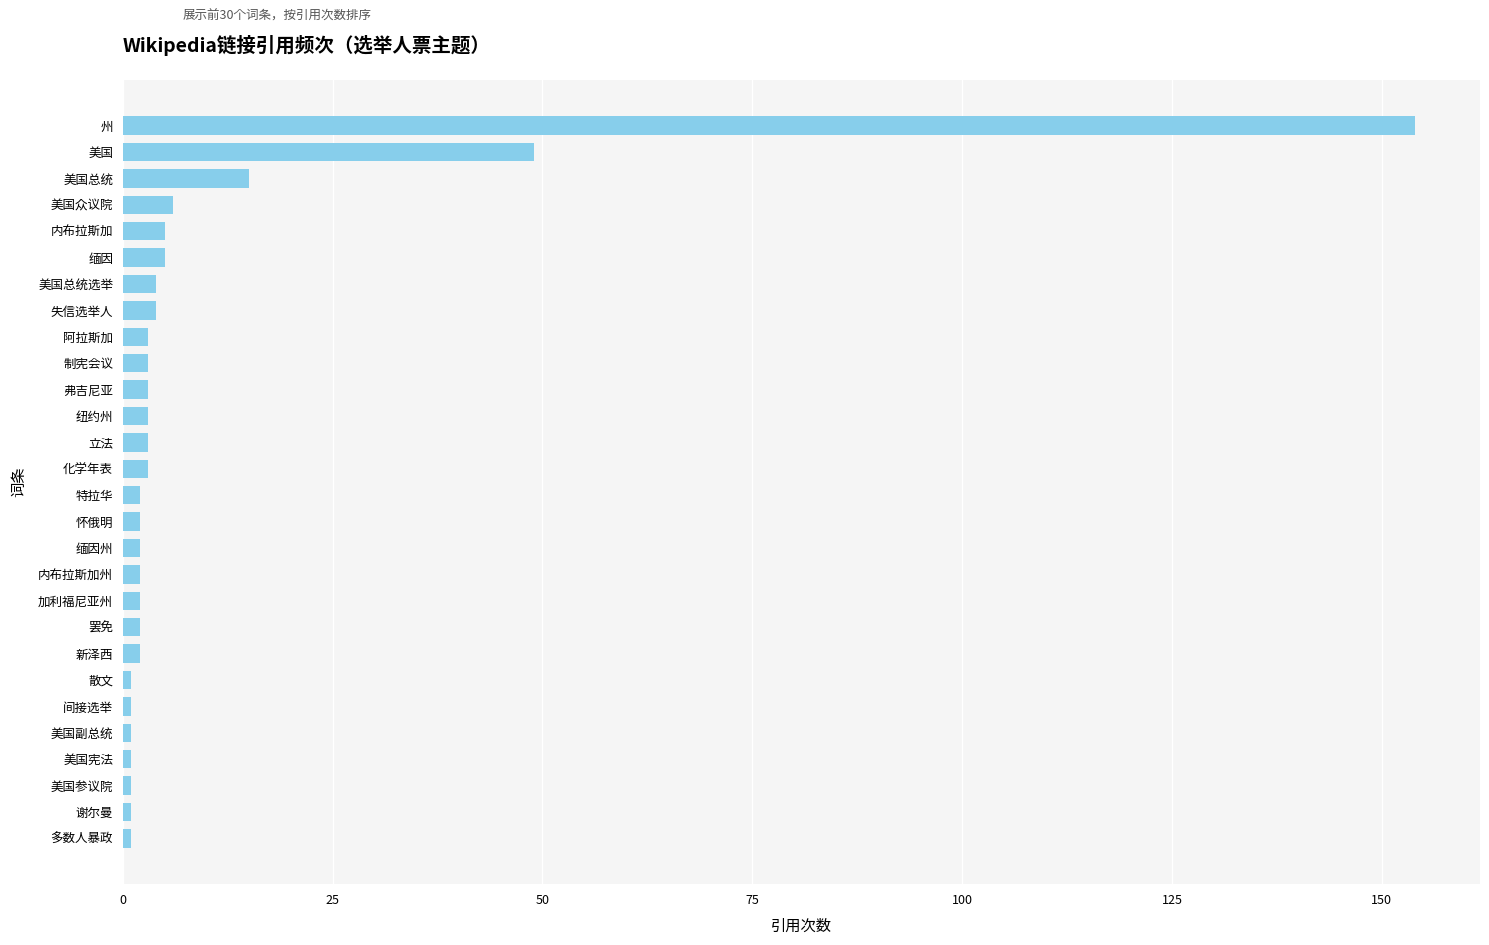

The chart shows a value of 3 at 制宪会议. True or false?

True